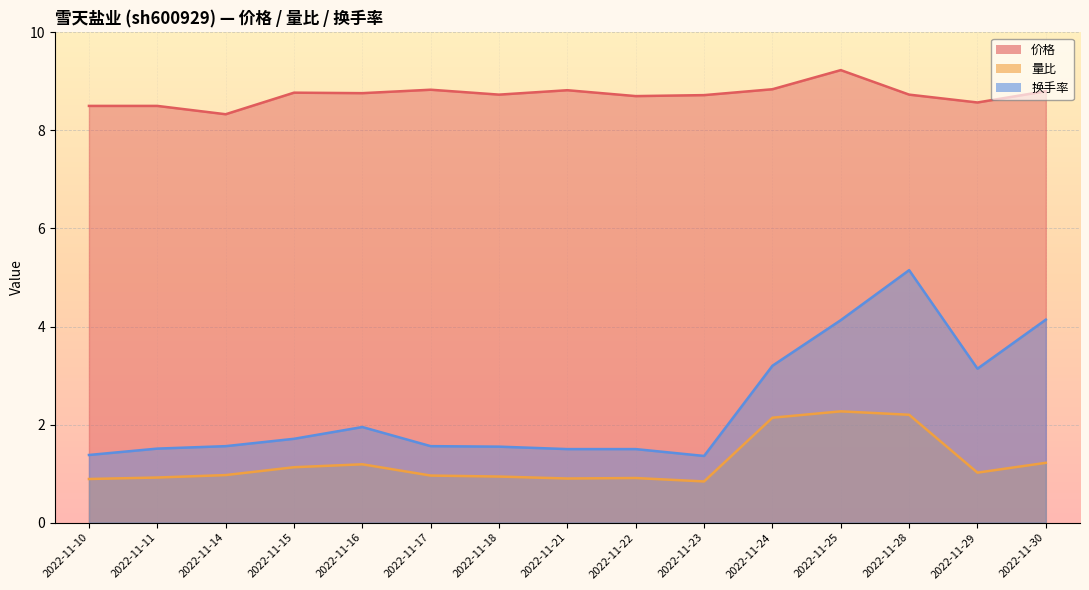

What is the value of the 价格 point at the 9th from the left?

8.7